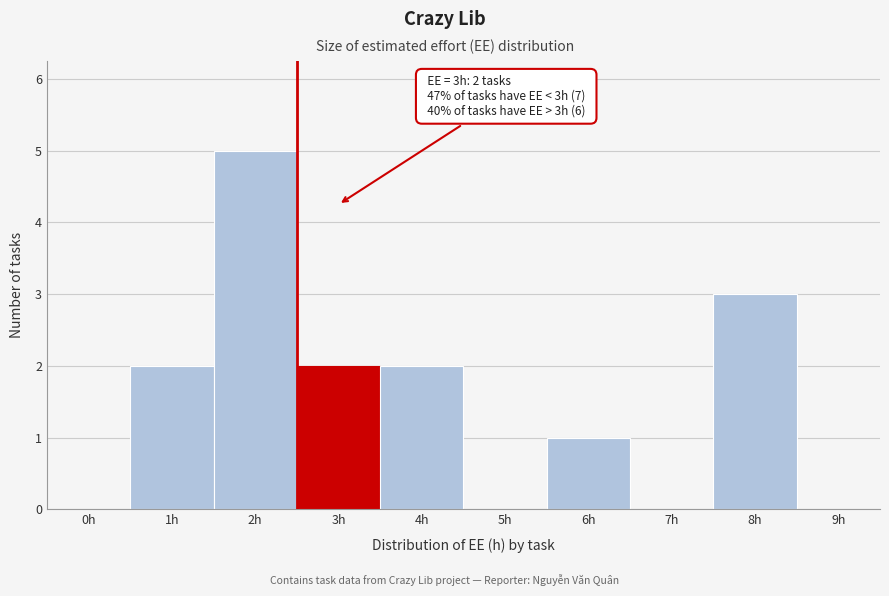

Reading left to right, list all the values displayed in this chart.

0h=0	1h=2	2h=5	3h=2	4h=2	5h=0	6h=1	7h=0	8h=3	9h=0